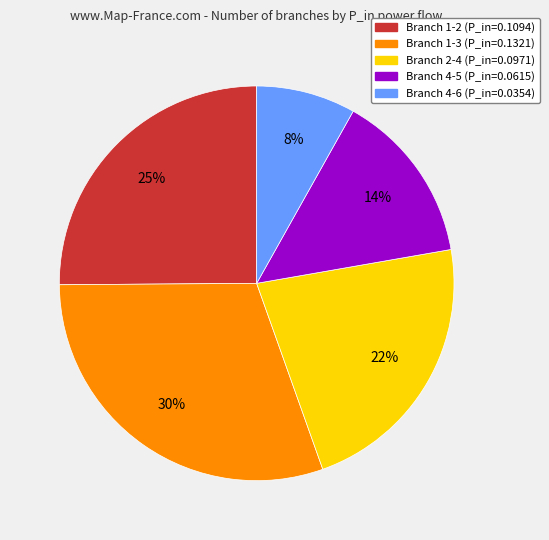

Is there a majority slice in this chart?

No